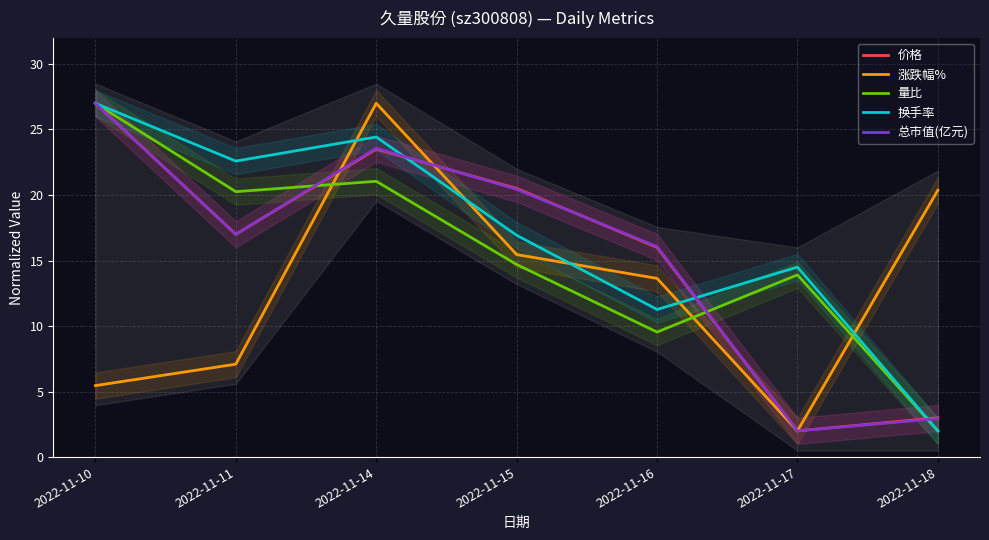

Reading left to right, list all the values displayed in this chart.

价格: 27.0	17.0	23.5	20.5	16.0	2.0	3.0
涨跌幅%: 5.5	7.1	27.0	15.5	13.6	2.0	20.4
量比: 27.0	20.3	21.0	14.7	9.5	13.9	2.0
换手率: 27.0	22.6	24.4	16.9	11.3	14.5	2.0
总市值(亿元): 27.0	17.0	23.6	20.4	16.1	2.0	2.9